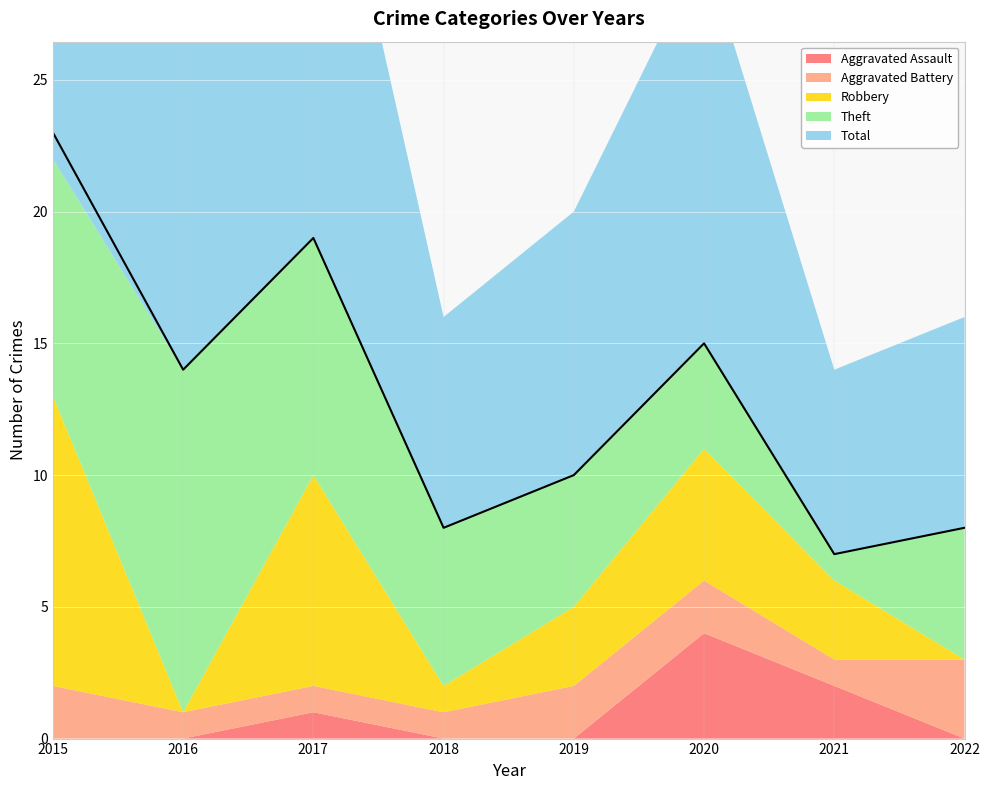

True or false: Robbery has a value of 6 at 2016.

False